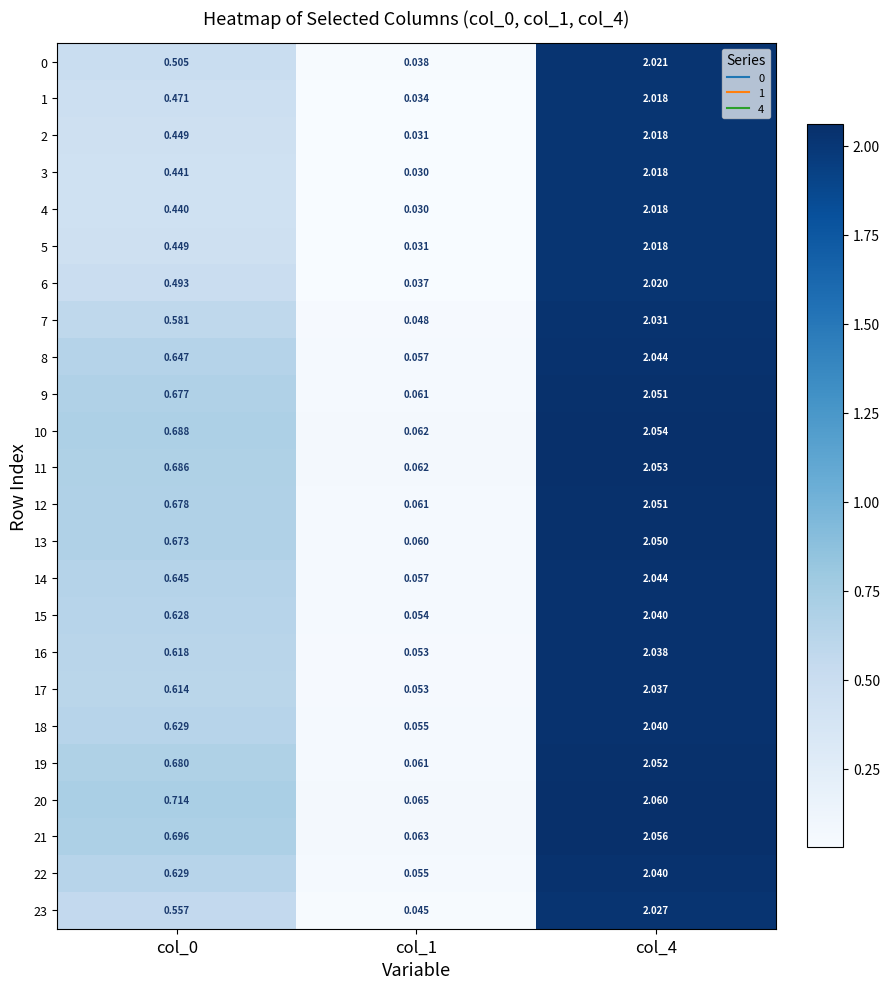

Is the value of 18 at col_0 greater than the value of 19 at col_0?

No